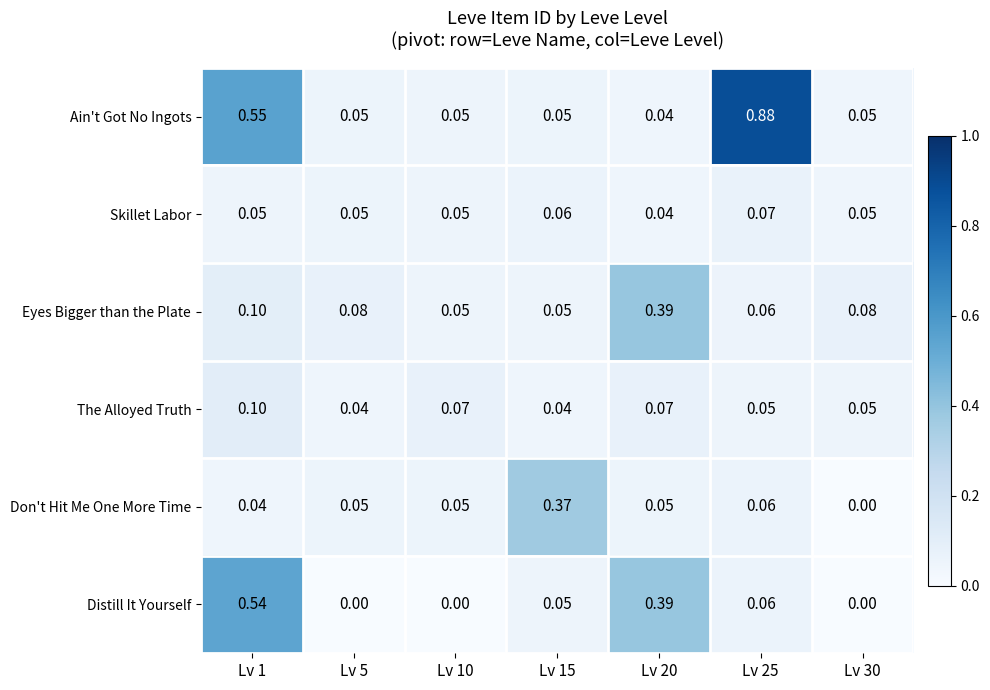

Is the value of Eyes Bigger than the Plate at Lv 15 greater than the value of Distill It Yourself at Lv 1?

No